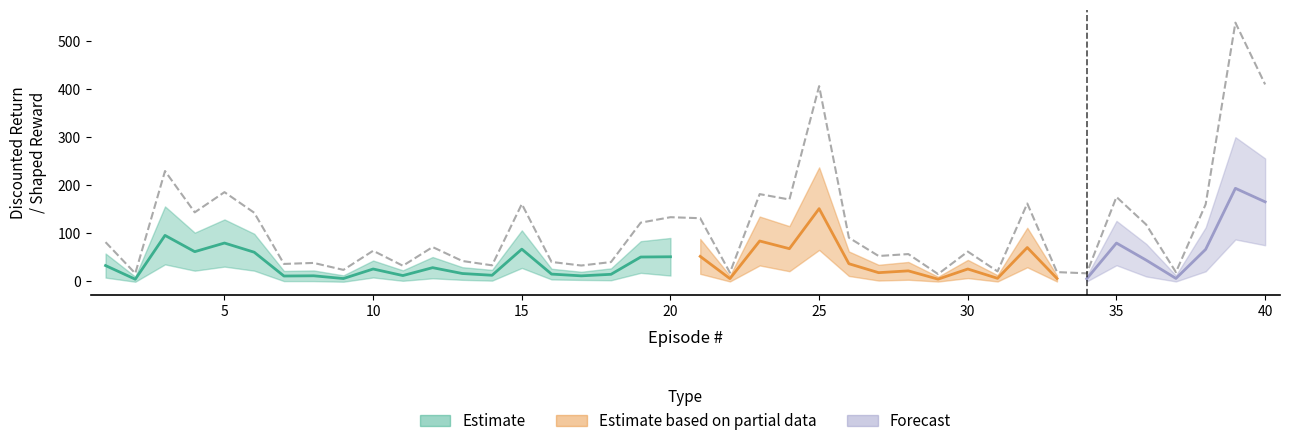

How many data points are less than 71?

20